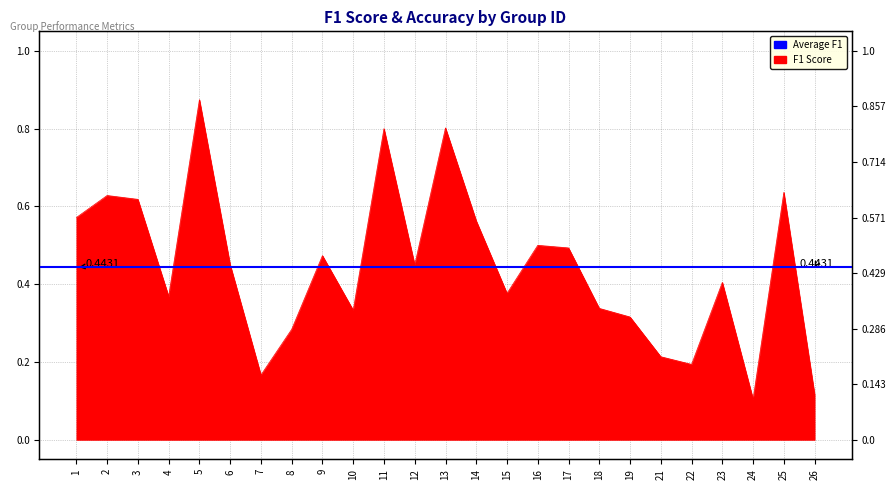

Rank the categories by value from highest to lowest.

5, 13, 11, 25, 2, 3, 1, 14, 16, 17, 9, 6, 12, 23, 15, 4, 18, 10, 19, 8, 21, 22, 7, 26, 24